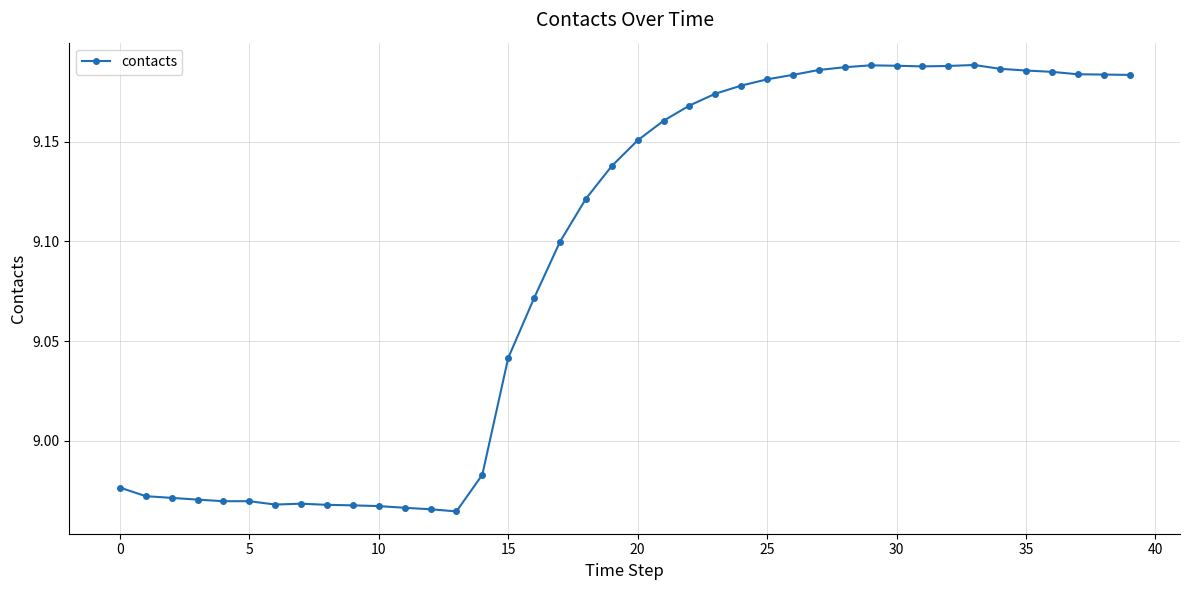

True or false: the data has more than 0 interior local peaks.

True